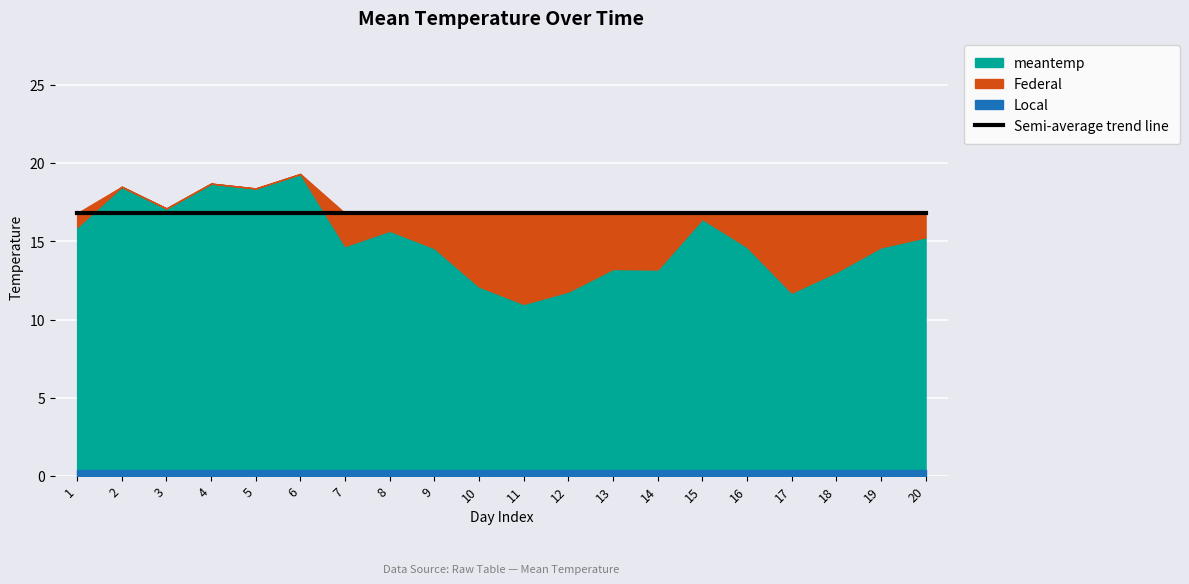

What is the value of the meantemp point at the 18th from the left?

13.0